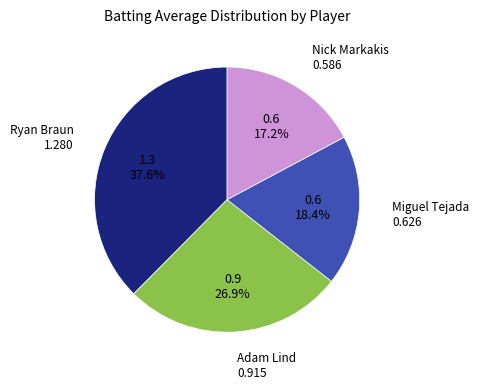

Is there a majority slice in this chart?

No